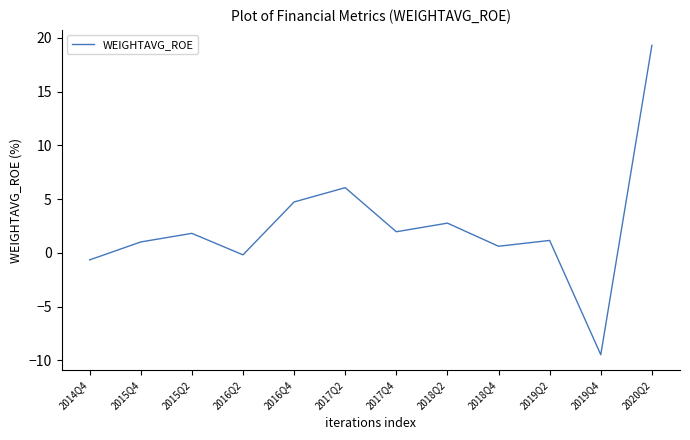

What is the greatest value displayed?

19.3